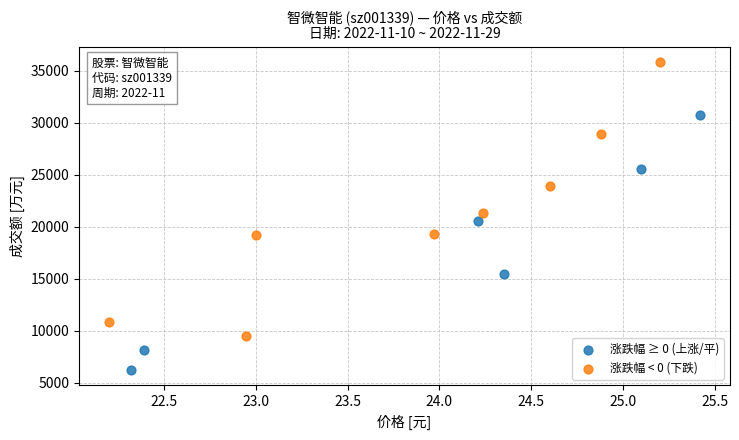

Which series has the widest spread of Y values?

涨跌幅 < 0 (下跌)